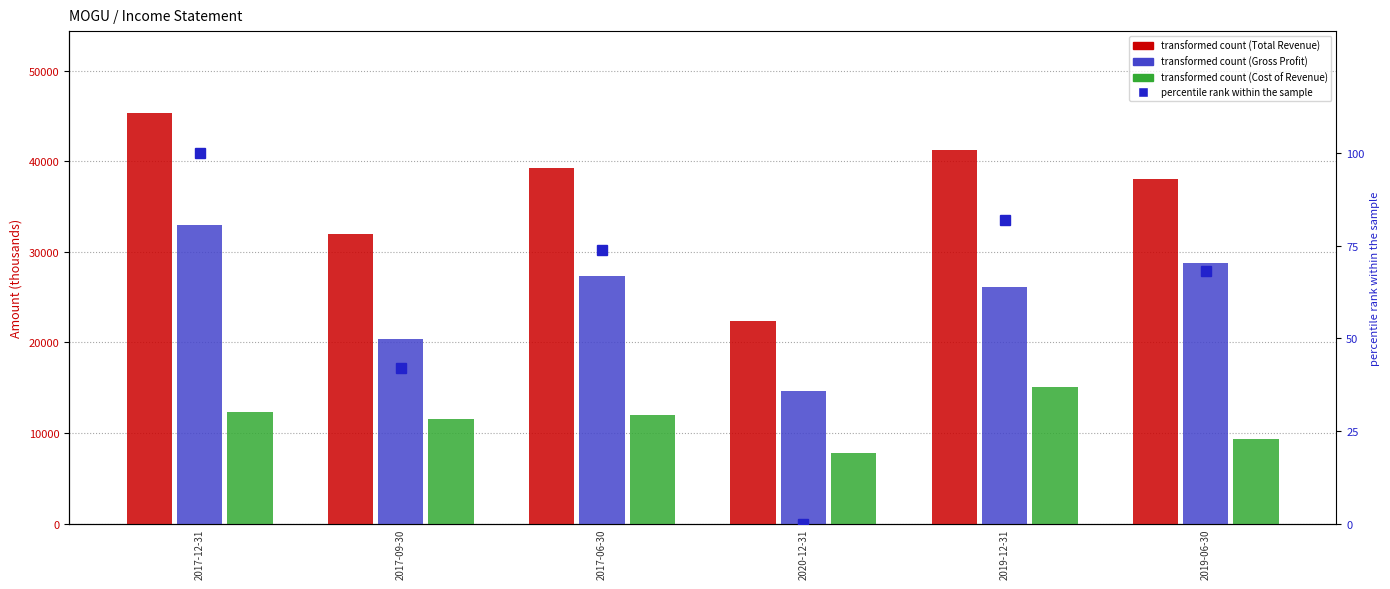

Is it true that percentile rank within the sample equals 114.9 at 2019-06-30?

False